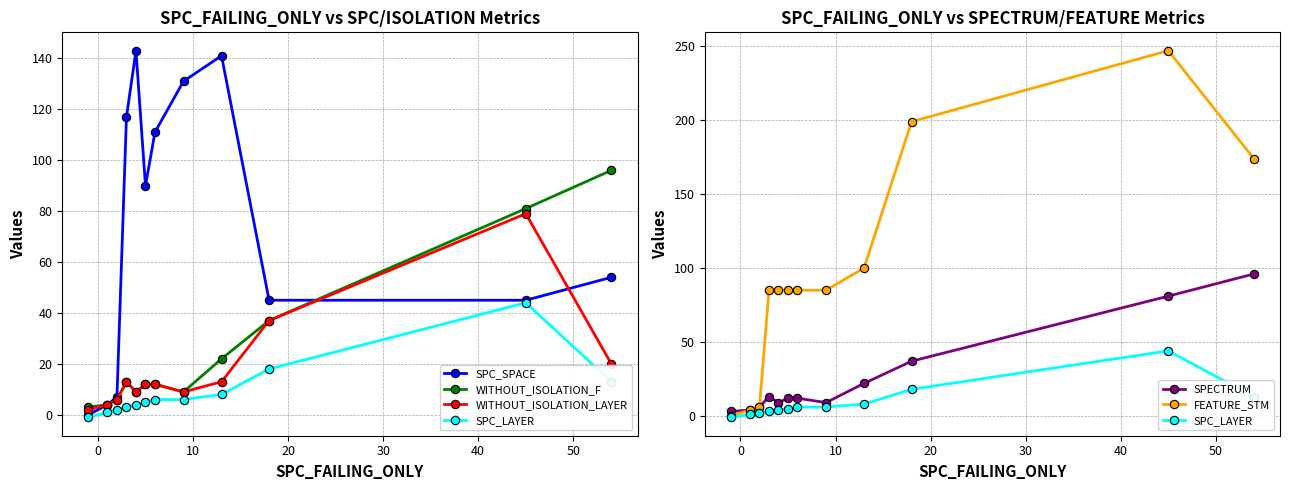

What is the difference between the maximum and second lowest values in the WITHOUT_ISOLATION_F series?

92